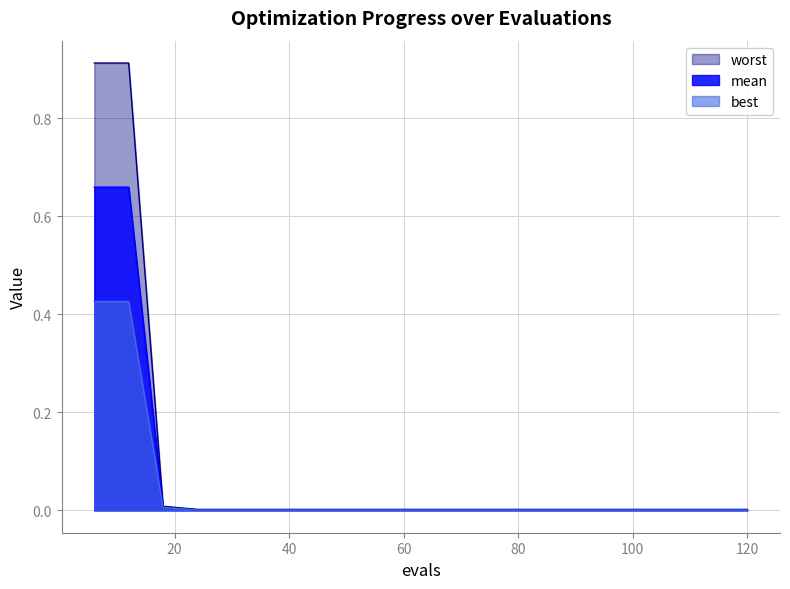

How many data points does each series have?

20